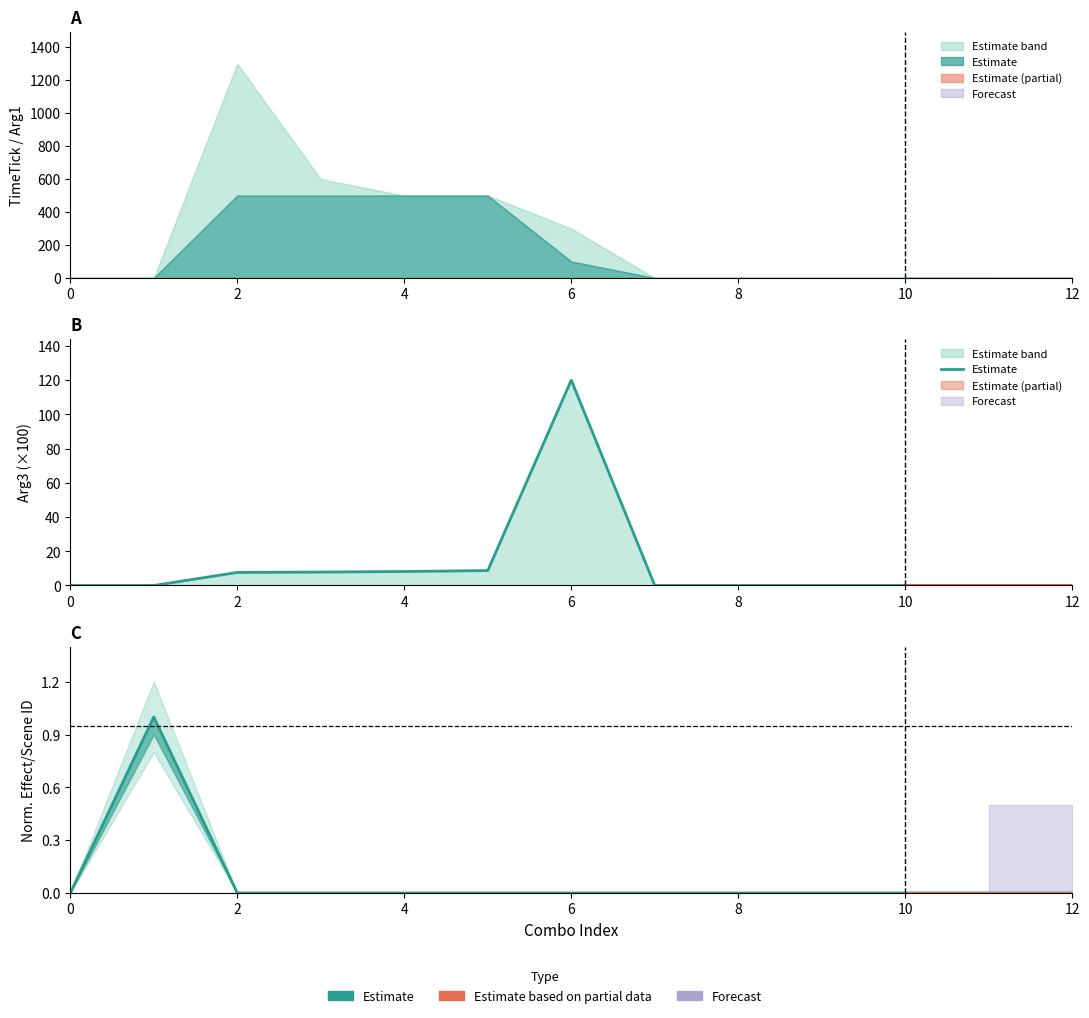

The chart shows a value of 79.5 at 10. True or false?

False